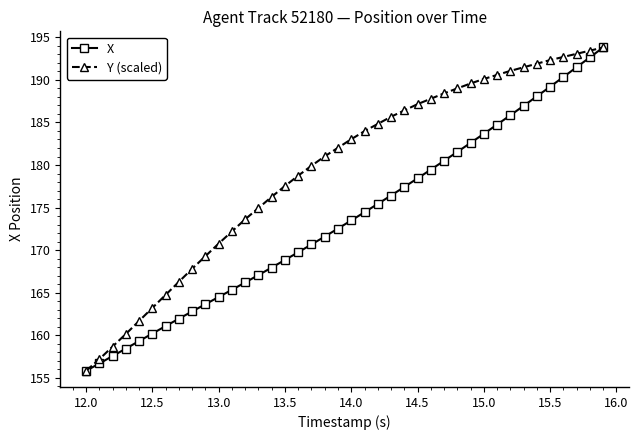

What is the lowest value of the Y (scaled) series?

155.8